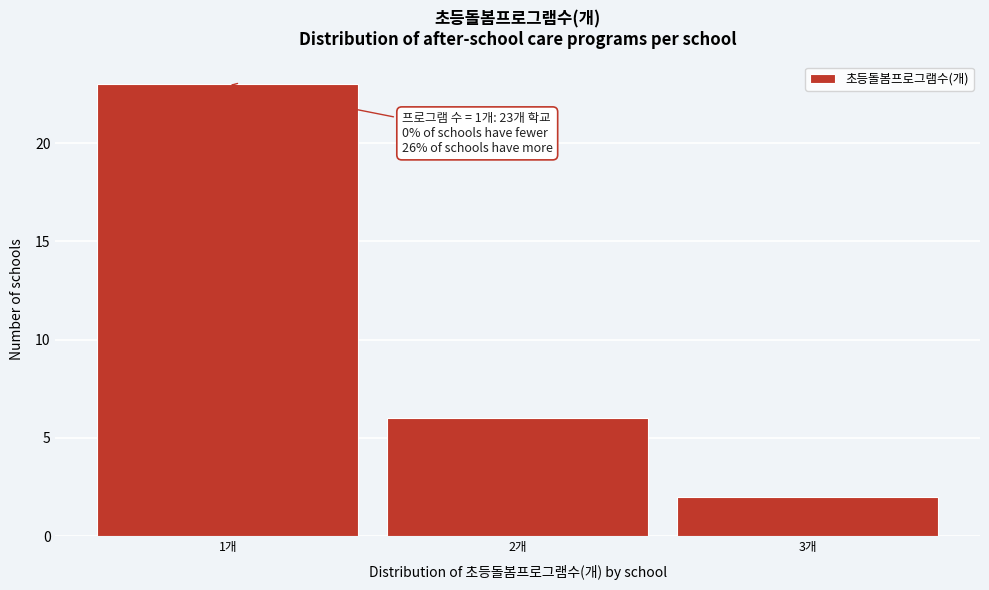

Over which range of the x-axis is the bar tallest?

0.5 to 1.5